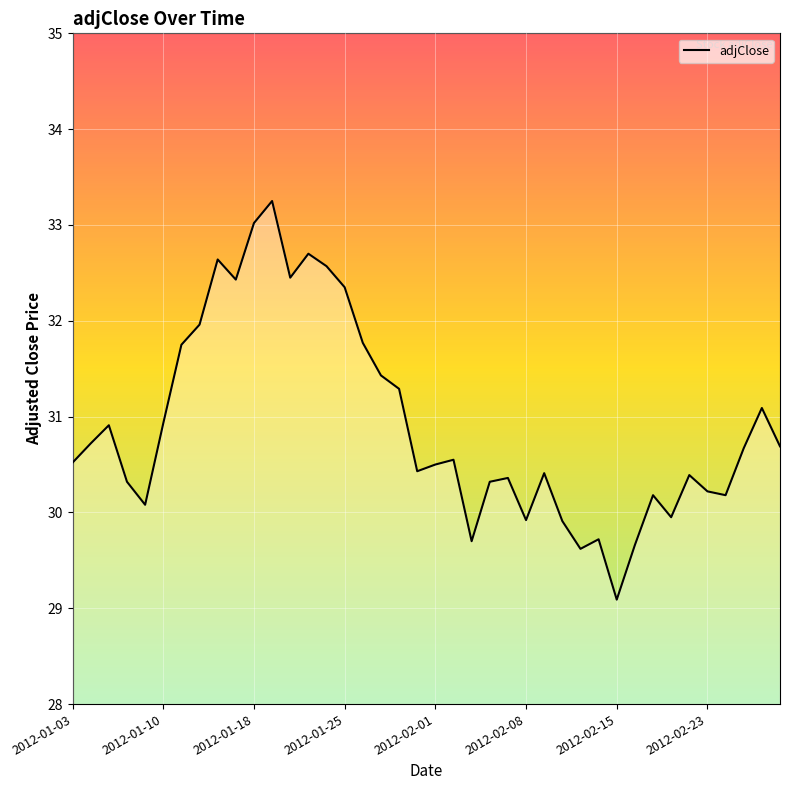

What is the difference between the maximum and minimum values?

4.2